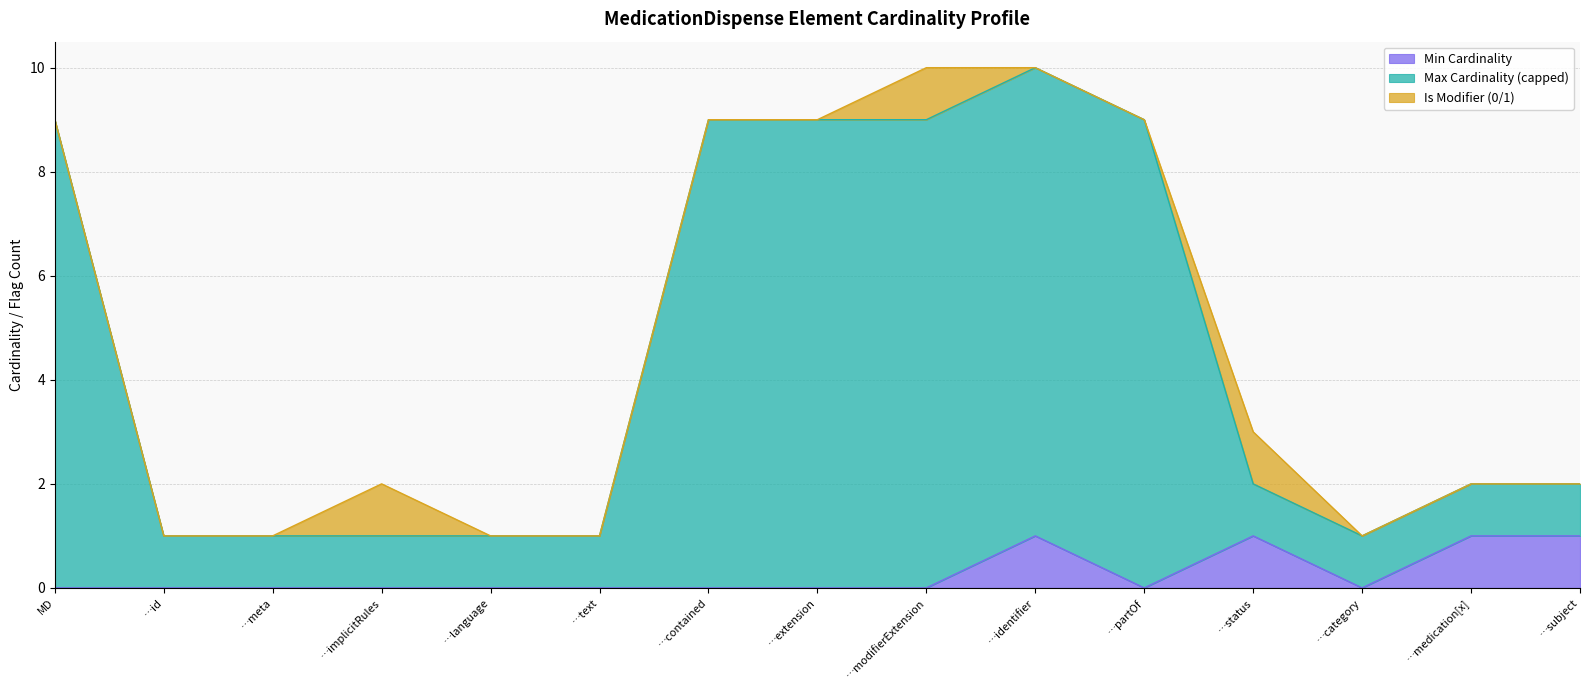

How many lines are shown in the chart?

3